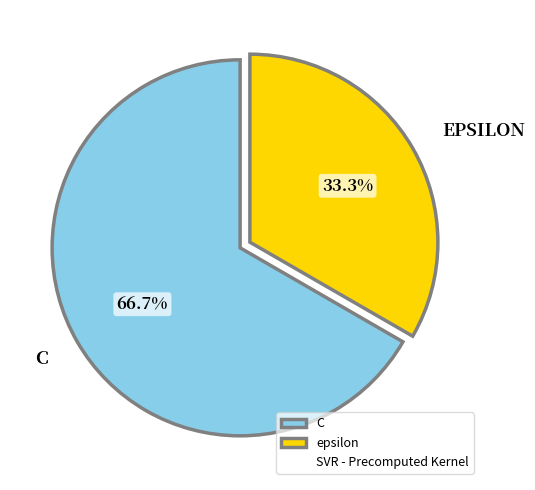

Is there any slice that represents more than half of the pie?

Yes